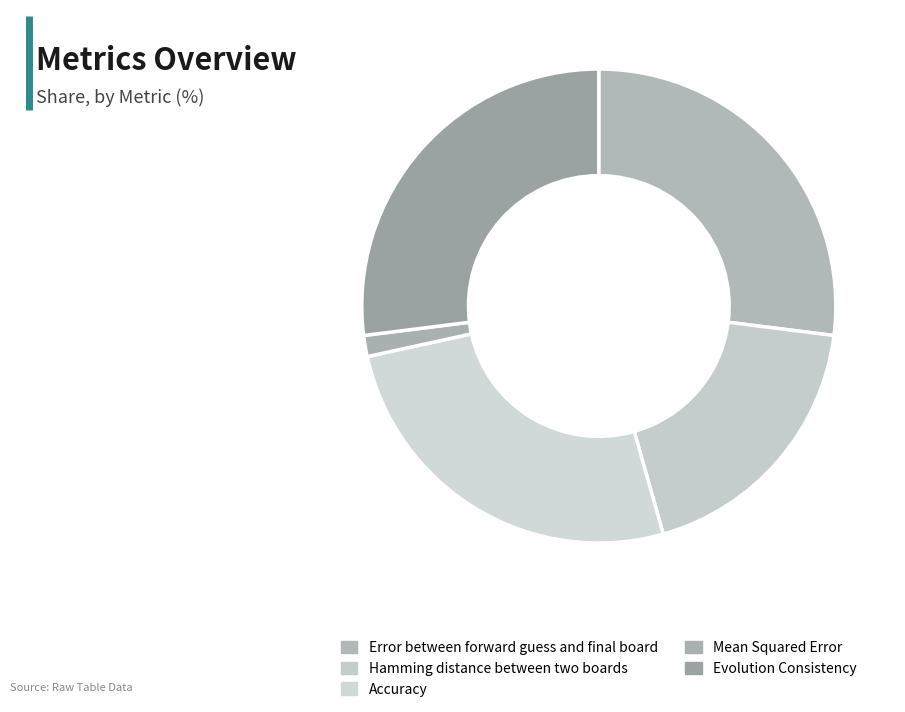

Which category has the smallest portion of the pie?

Mean Squared Error